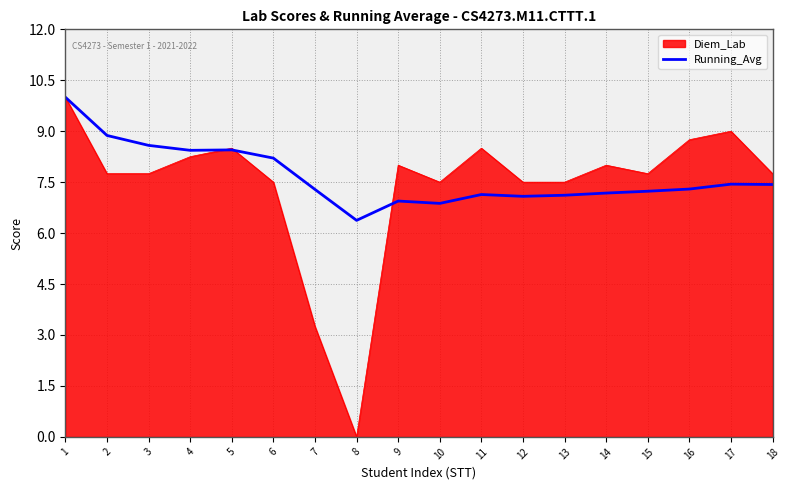

At 9, list the series in order from smallest to largest.

Running_Avg, Diem_Lab